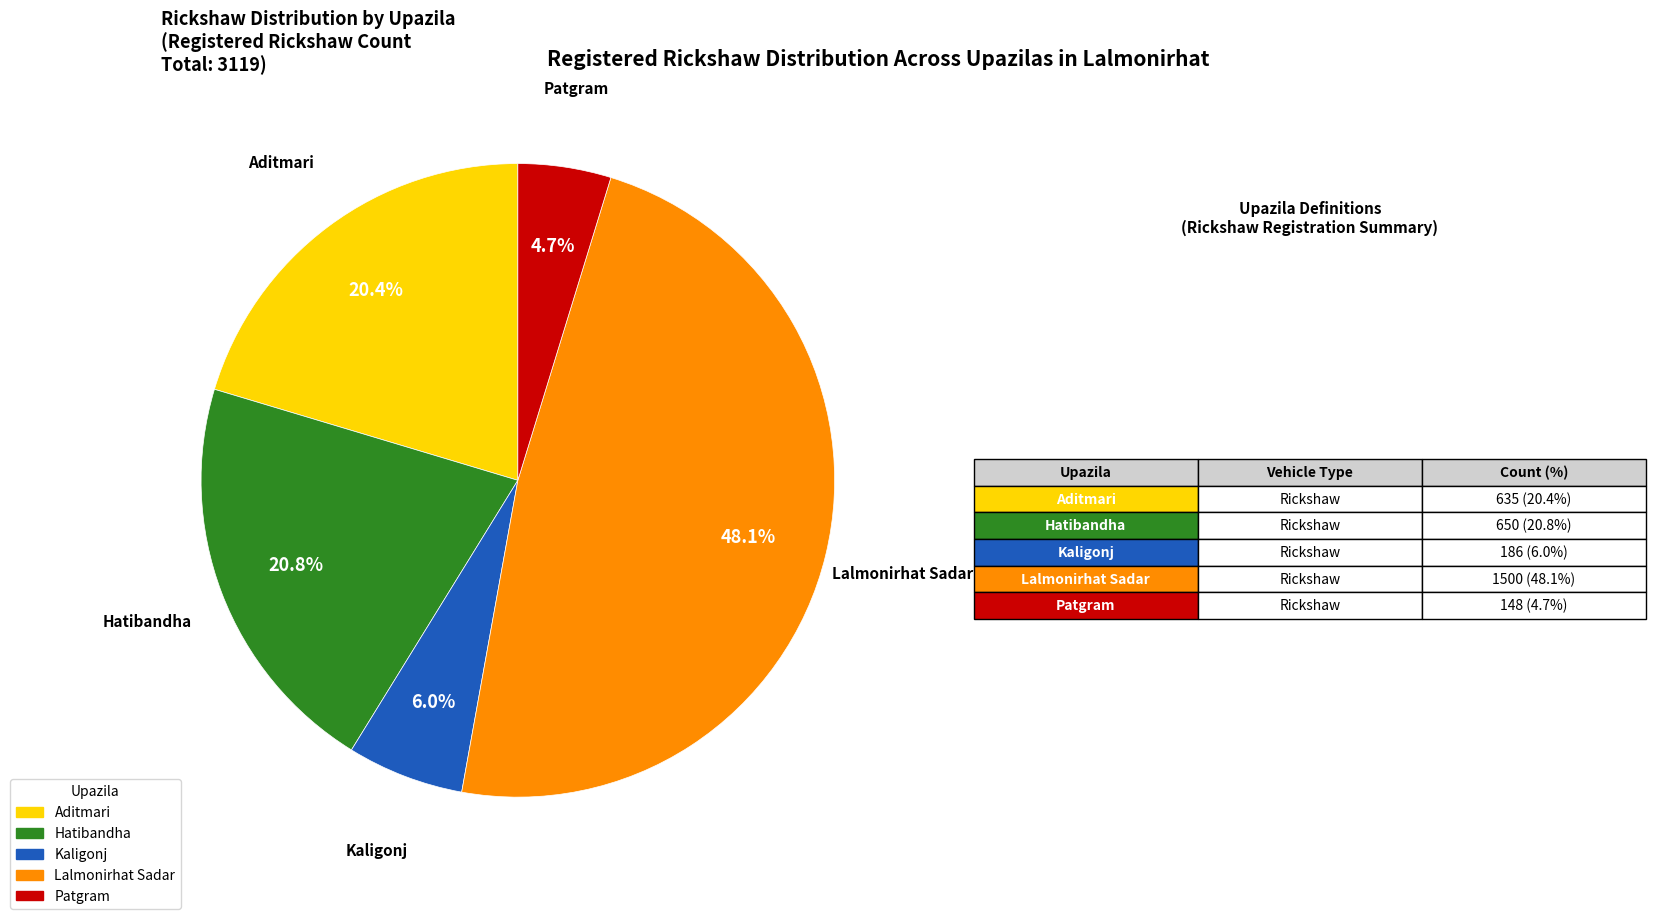

What is the largest slice in the pie chart?

Lalmonirhat Sadar